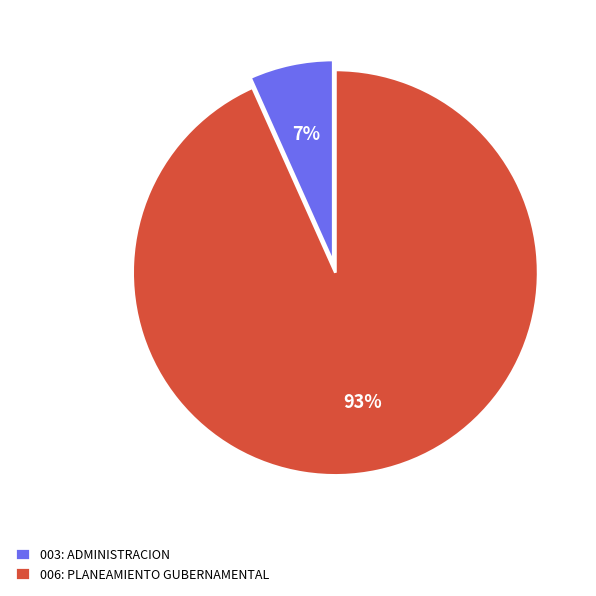

Combined, do 003: ADMINISTRACION and 006: PLANEAMIENTO GUBERNAMENTAL account for over 50%?

Yes